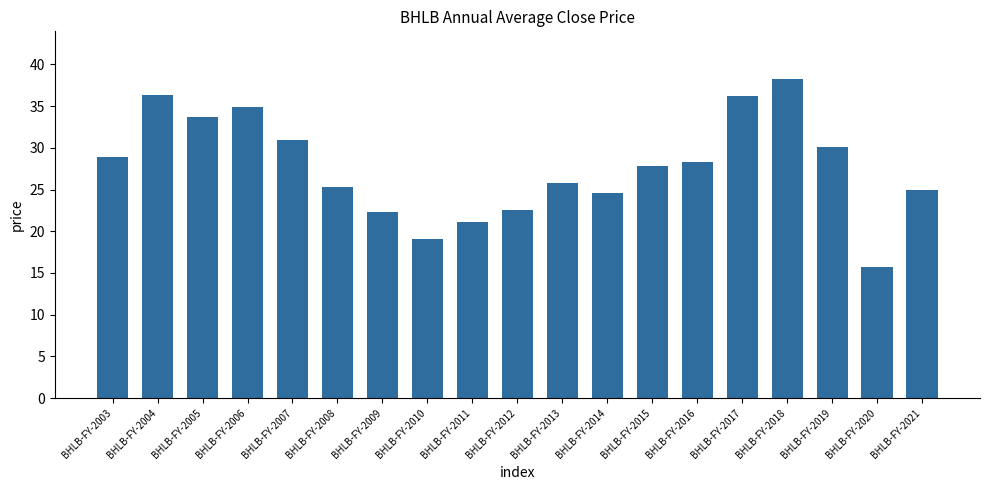

Are the bars horizontal?

No